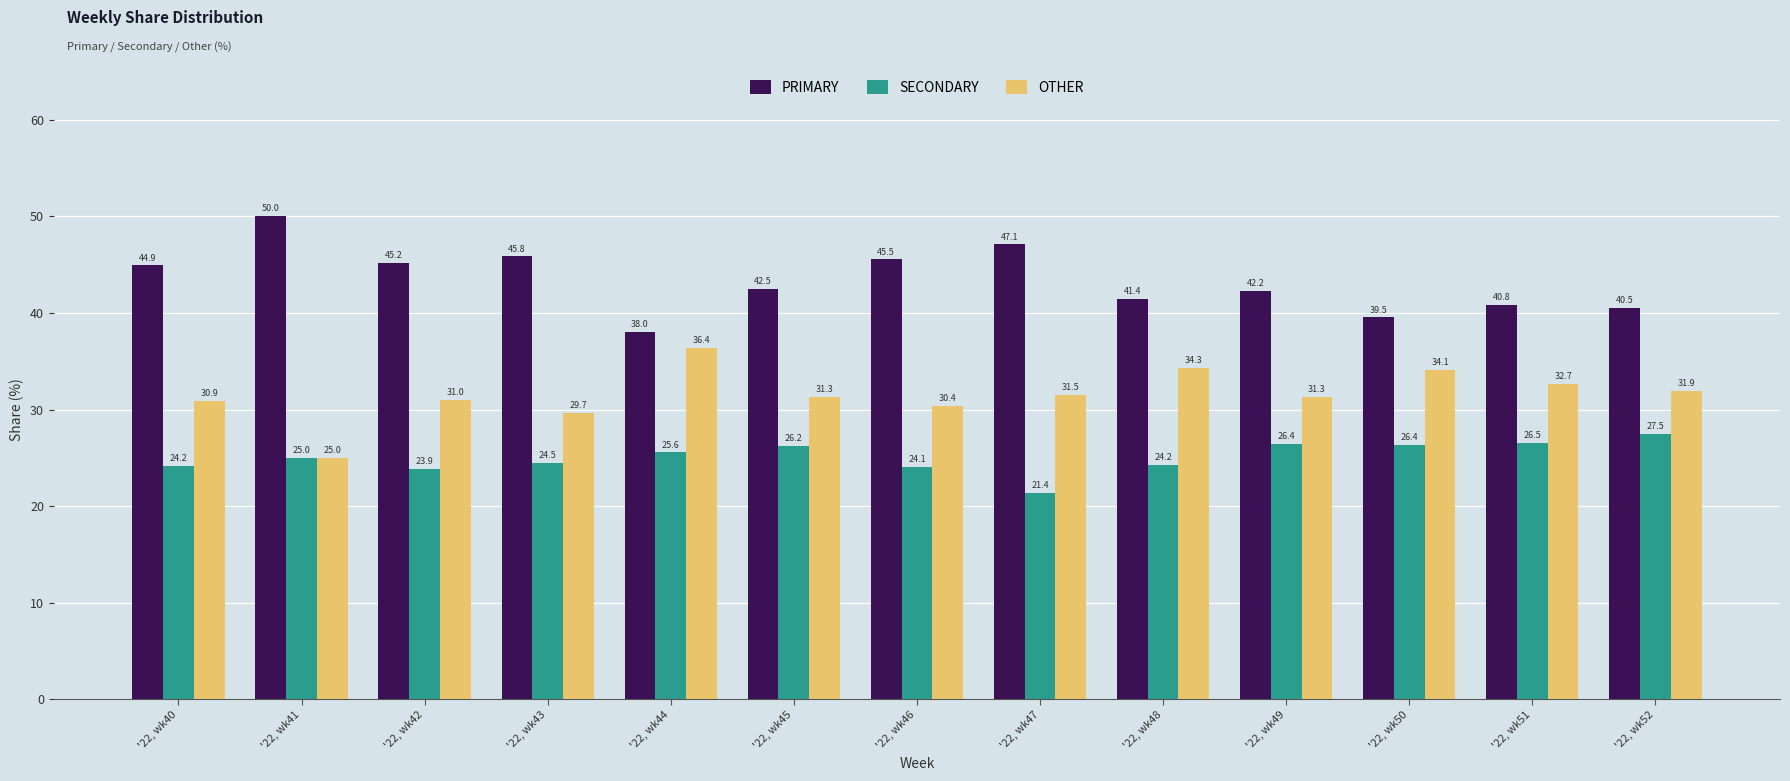

What is the sum of the PRIMARY values at '22, wk43 and '22, wk44?

83.9